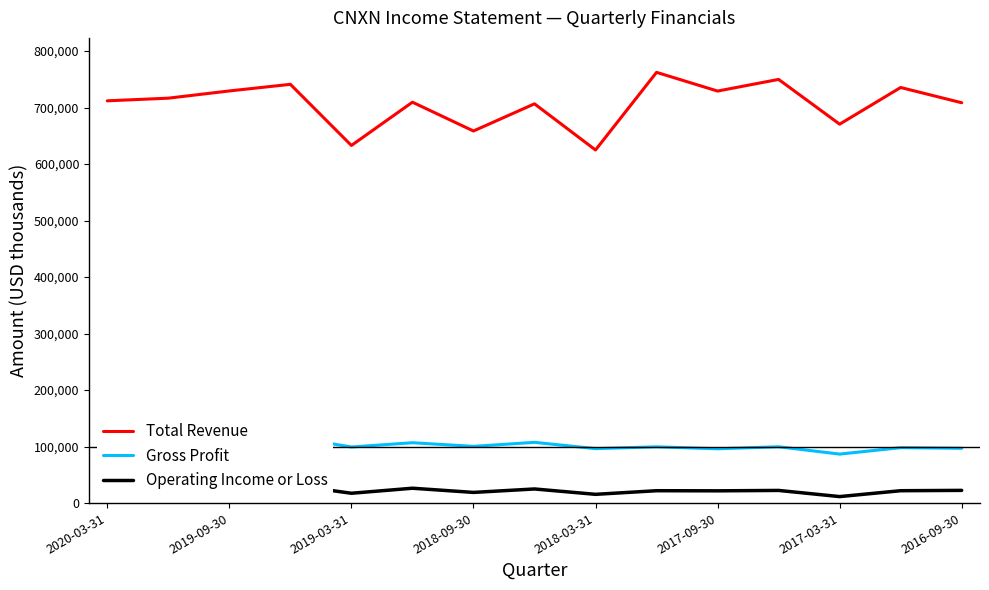

Reading right to left, what are all the values shown in this chart?

Total Revenue: 708500	735500	670600	749800	729200	762300	624900	706600	658500	709500	632900	741100	729400	716600	711900
Gross Profit: 97000	98100	86700	99700	96100	99600	96400	107500	100400	106800	99300	117000	118900	116100	113200
Operating Income or Loss: 22500	21900	11500	22400	21700	21900	15500	25000	18900	26300	17400	32300	32600	29600	20700